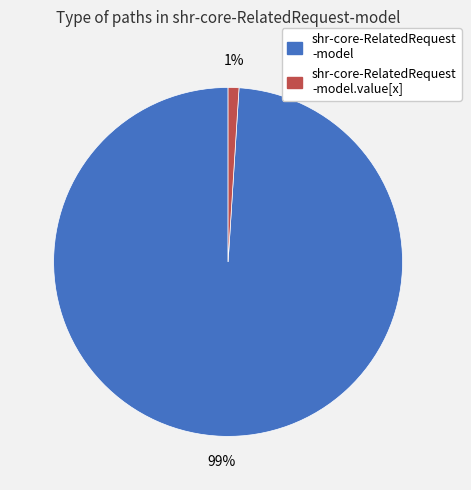

To the nearest percent, what percentage of the pie is shr-core-RelatedRequest -model.value[x]?

1%